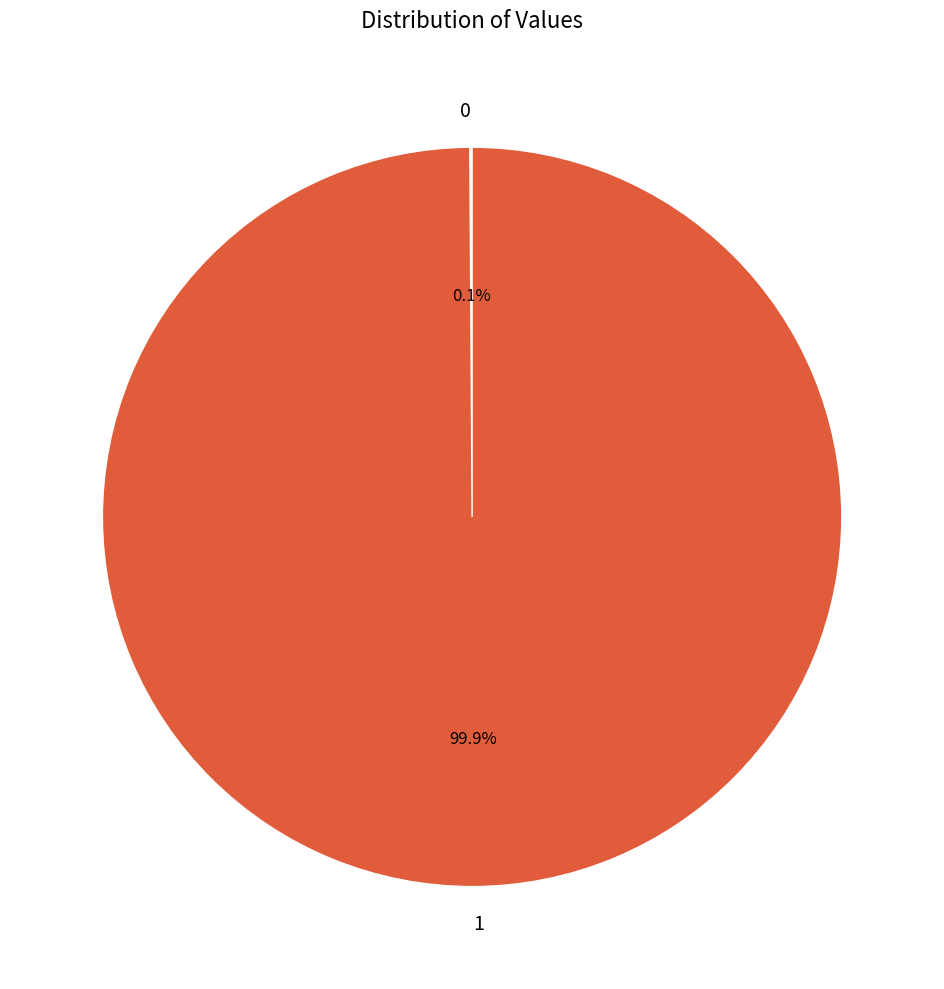

Does any single category account for the majority?

Yes